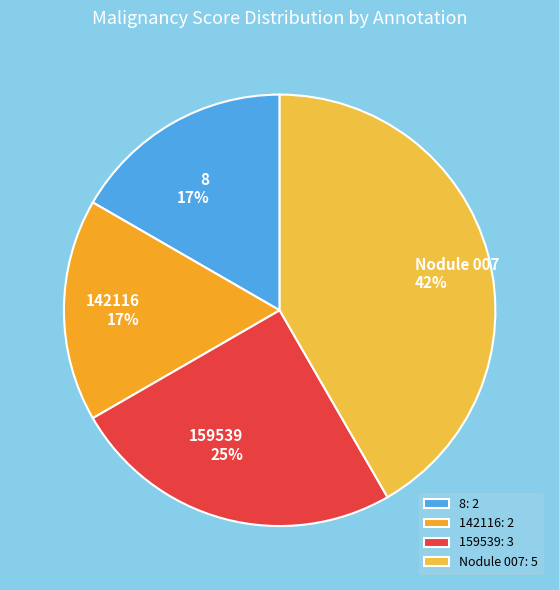

What is the ratio of the value at 142116 to the value at 8?

1.0